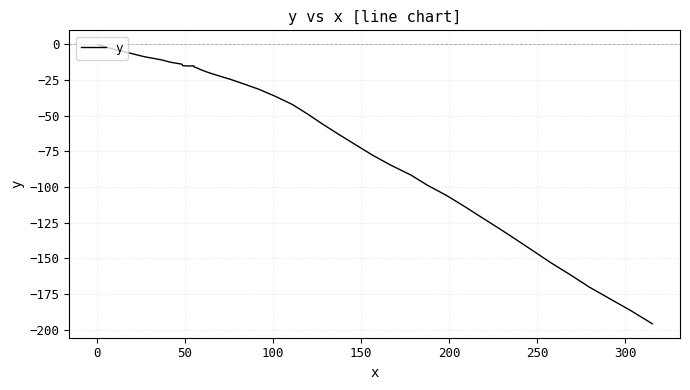

What is the difference between the maximum and minimum values?

195.8